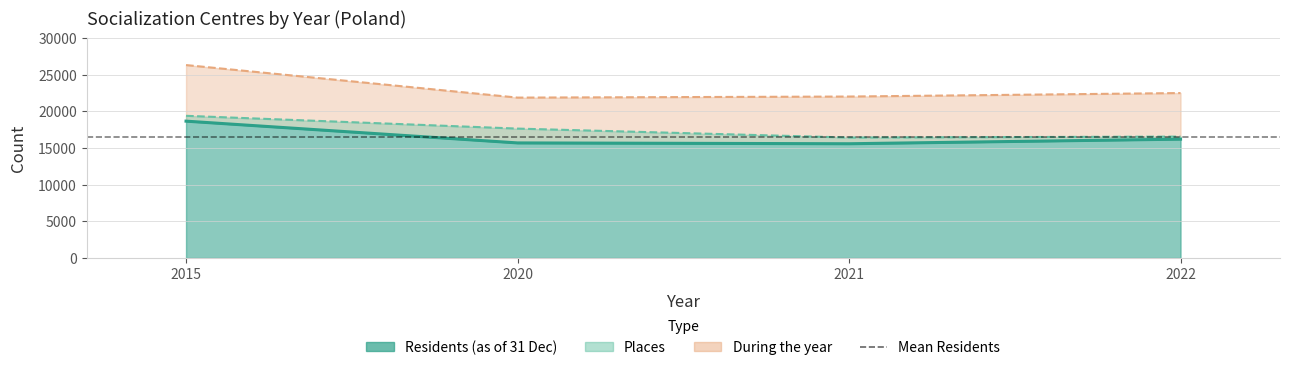

True or false: During the year has more than 1 interior local peaks.

False